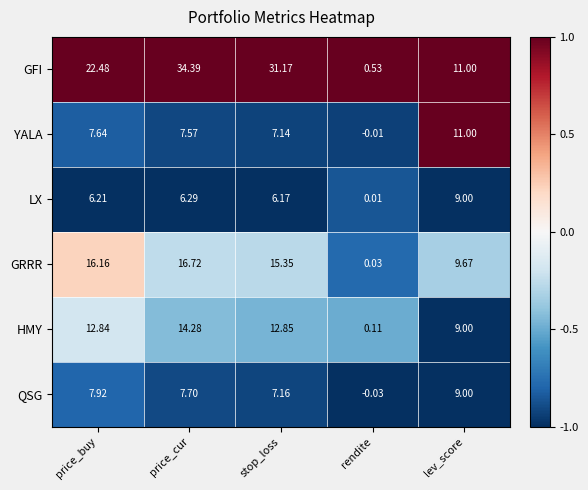

At stop_loss, list the series in order from largest to smallest.

GFI, GRRR, HMY, QSG, YALA, LX